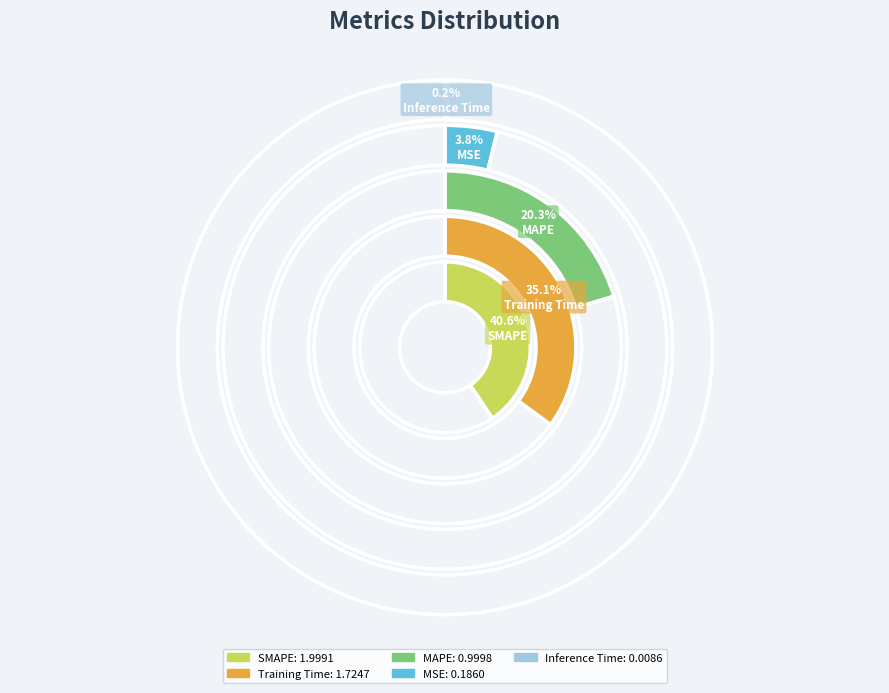

Rank the categories by value from highest to lowest.

SMAPE, Training Time, MAPE, MSE, Inference Time